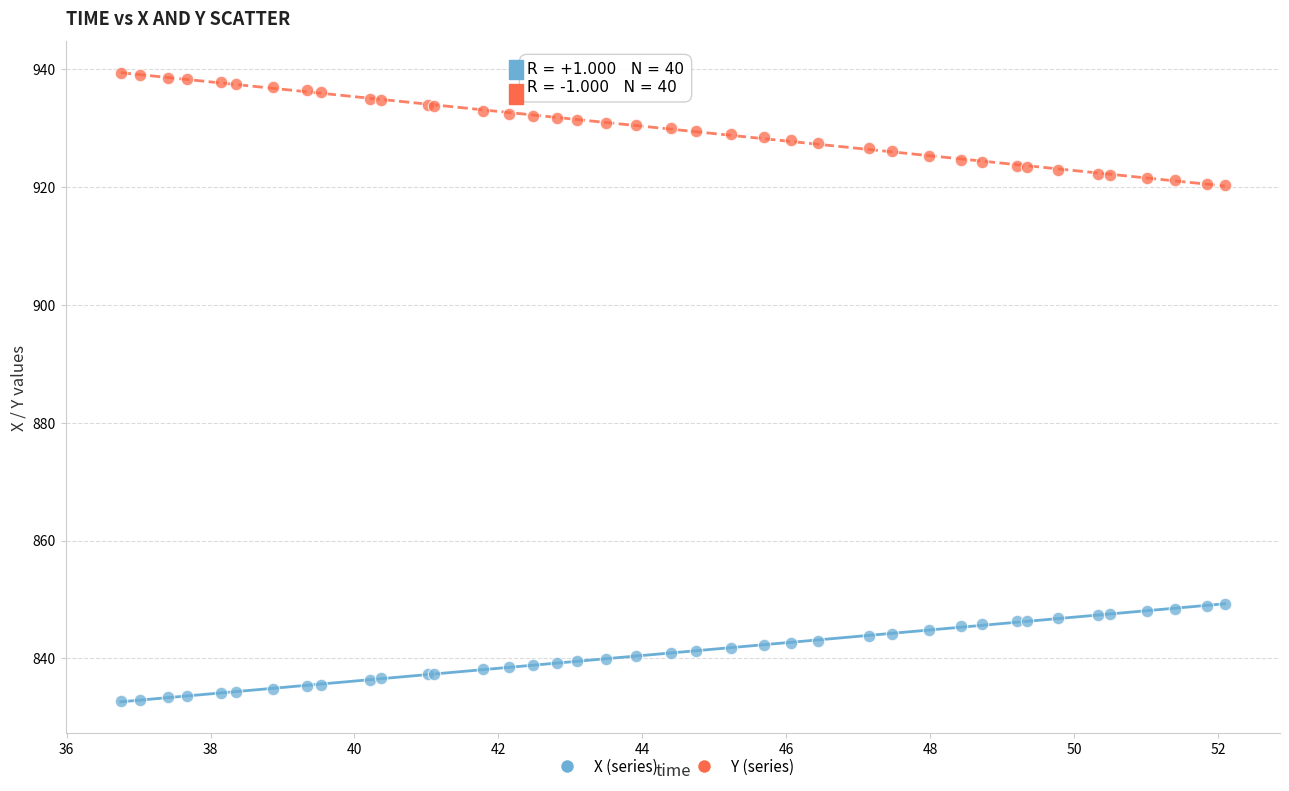

What are all the series names shown in the legend?

X (series), Y (series)